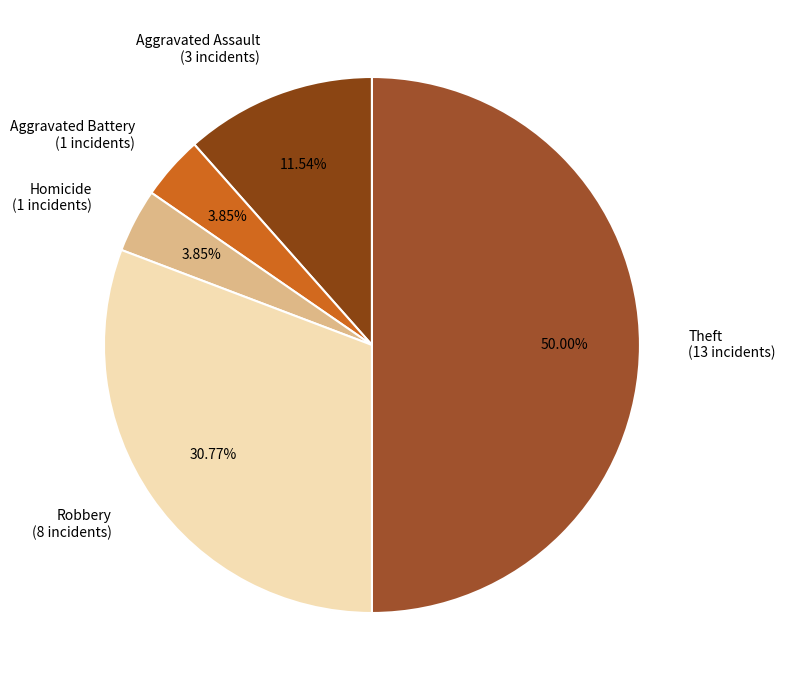

To the nearest percent, what is the average slice percentage?

20%